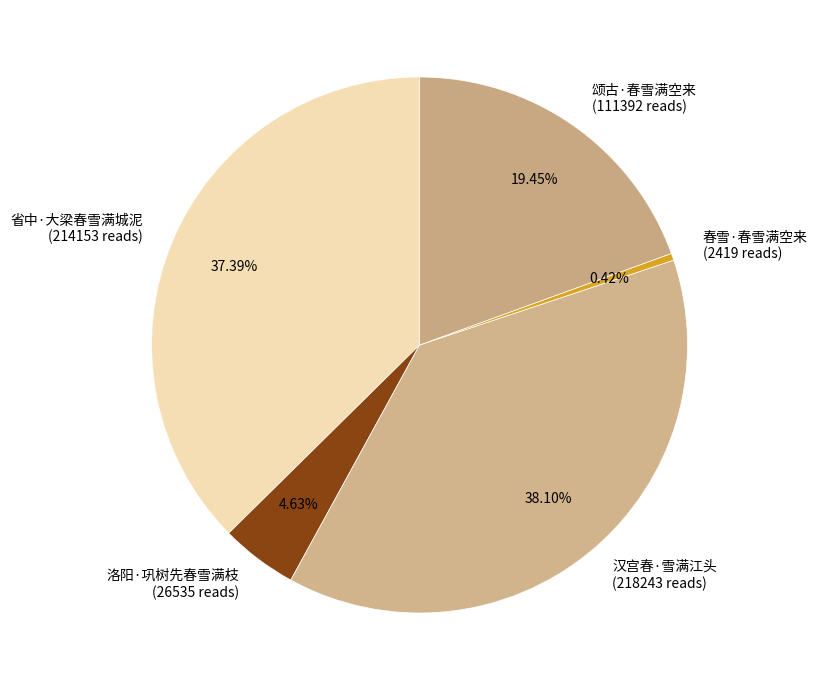

Count the number of slices in the pie.

5